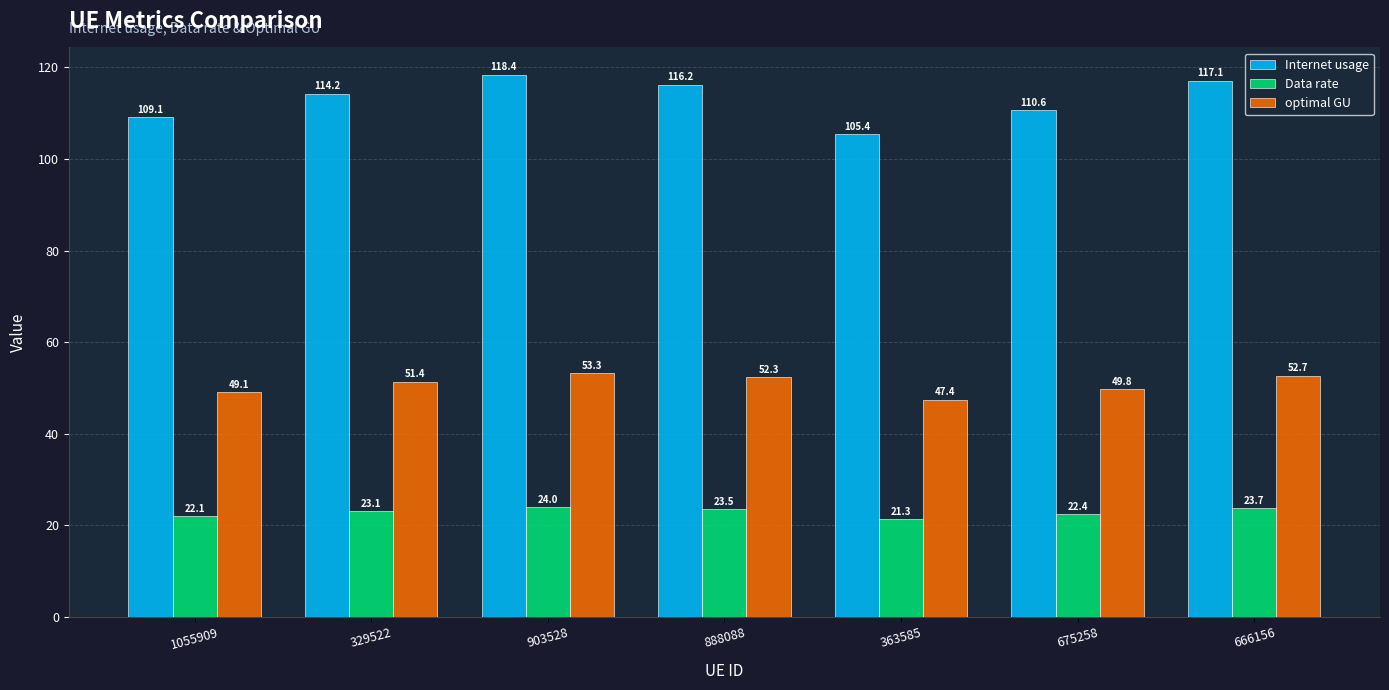

Where does the Data rate series first go above 23?

329522